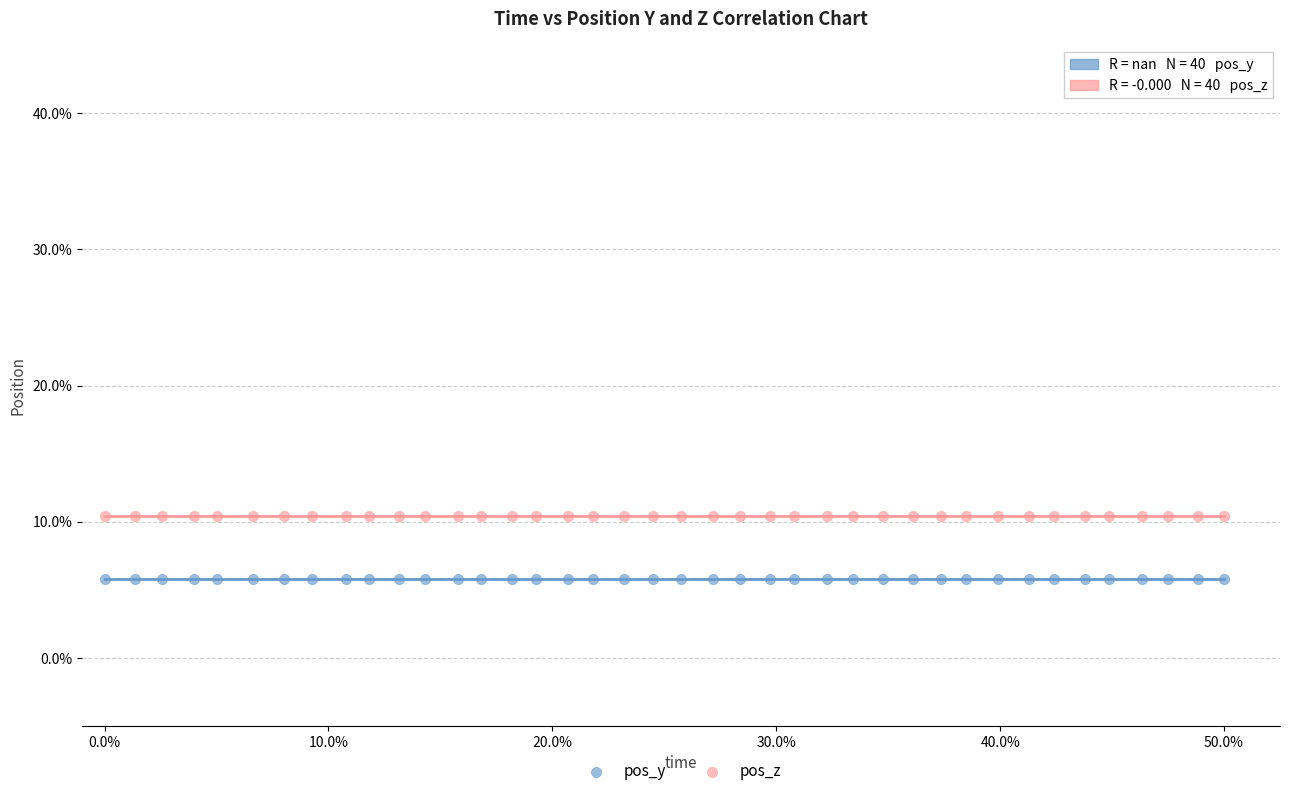

Which series contains the highest Y value?

pos_z